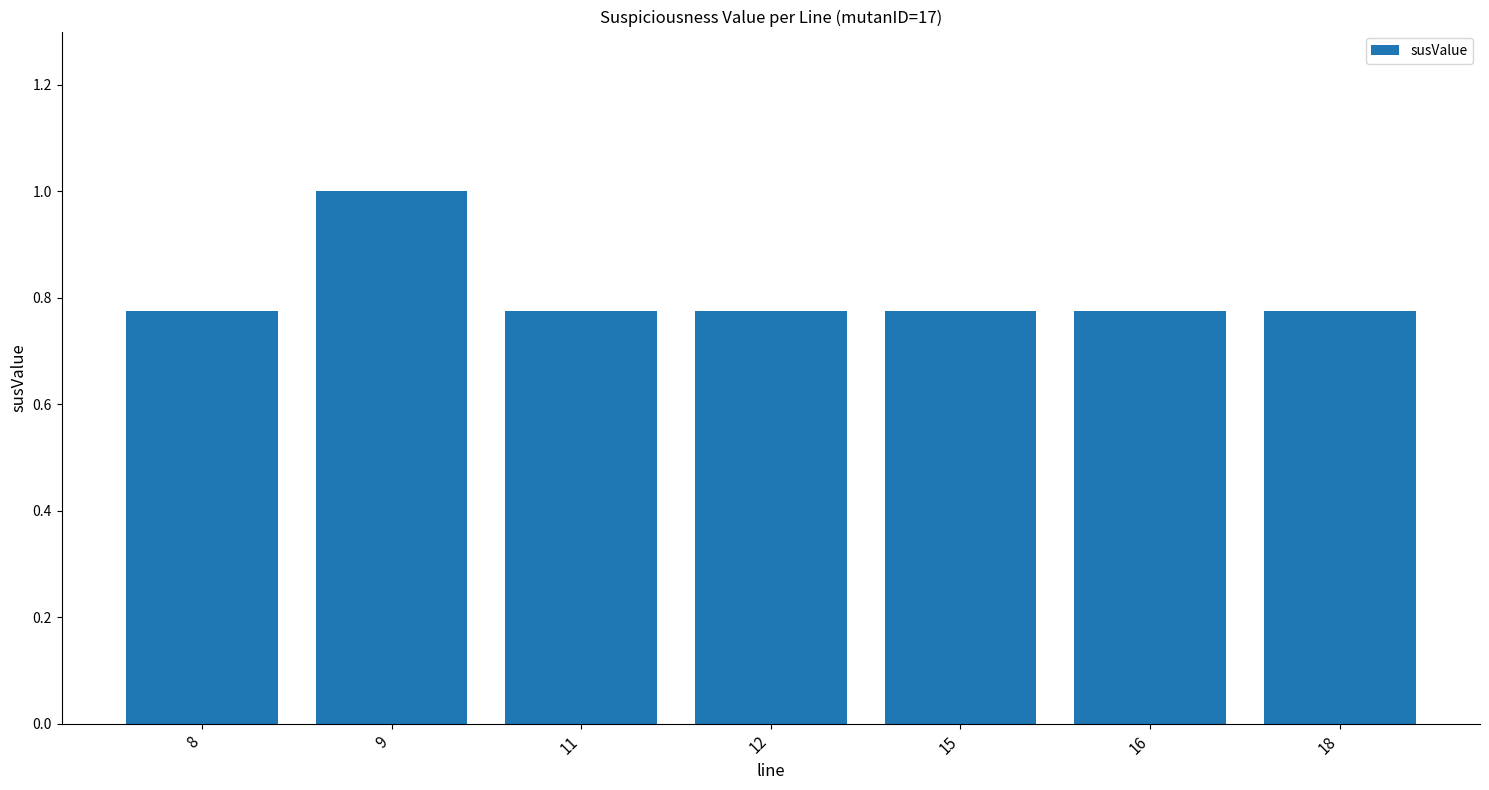

What is the sum of the values at 15 and 11?

1.5